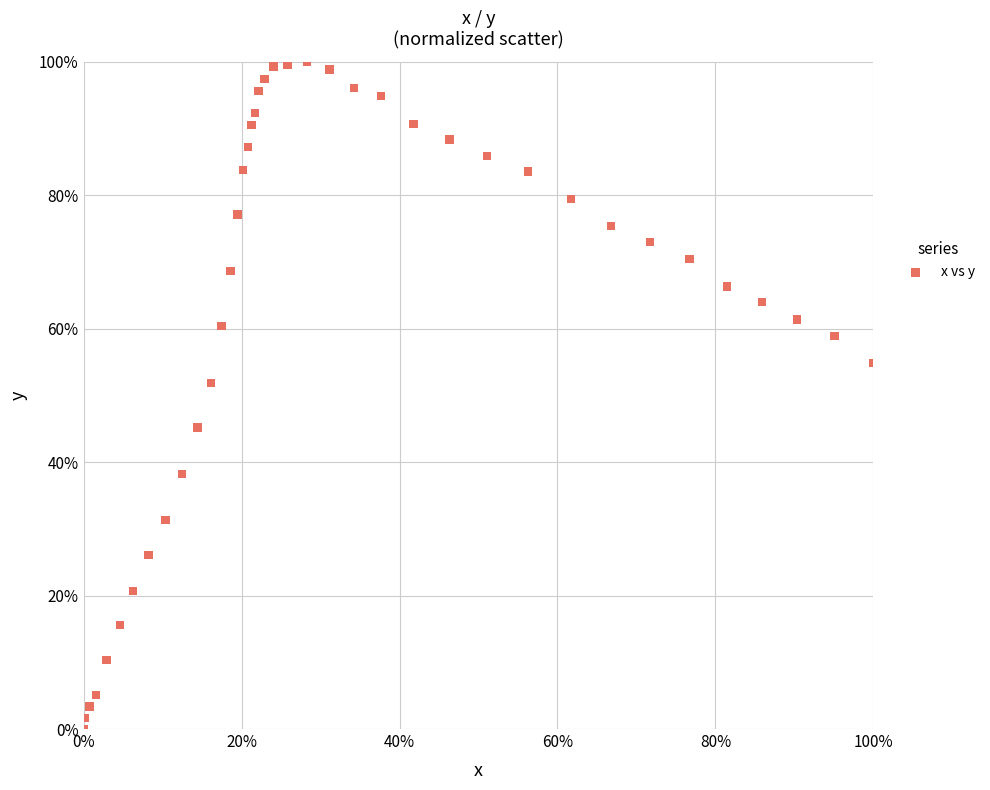

What Y value in the scatter plot is closest to 50?

51.9